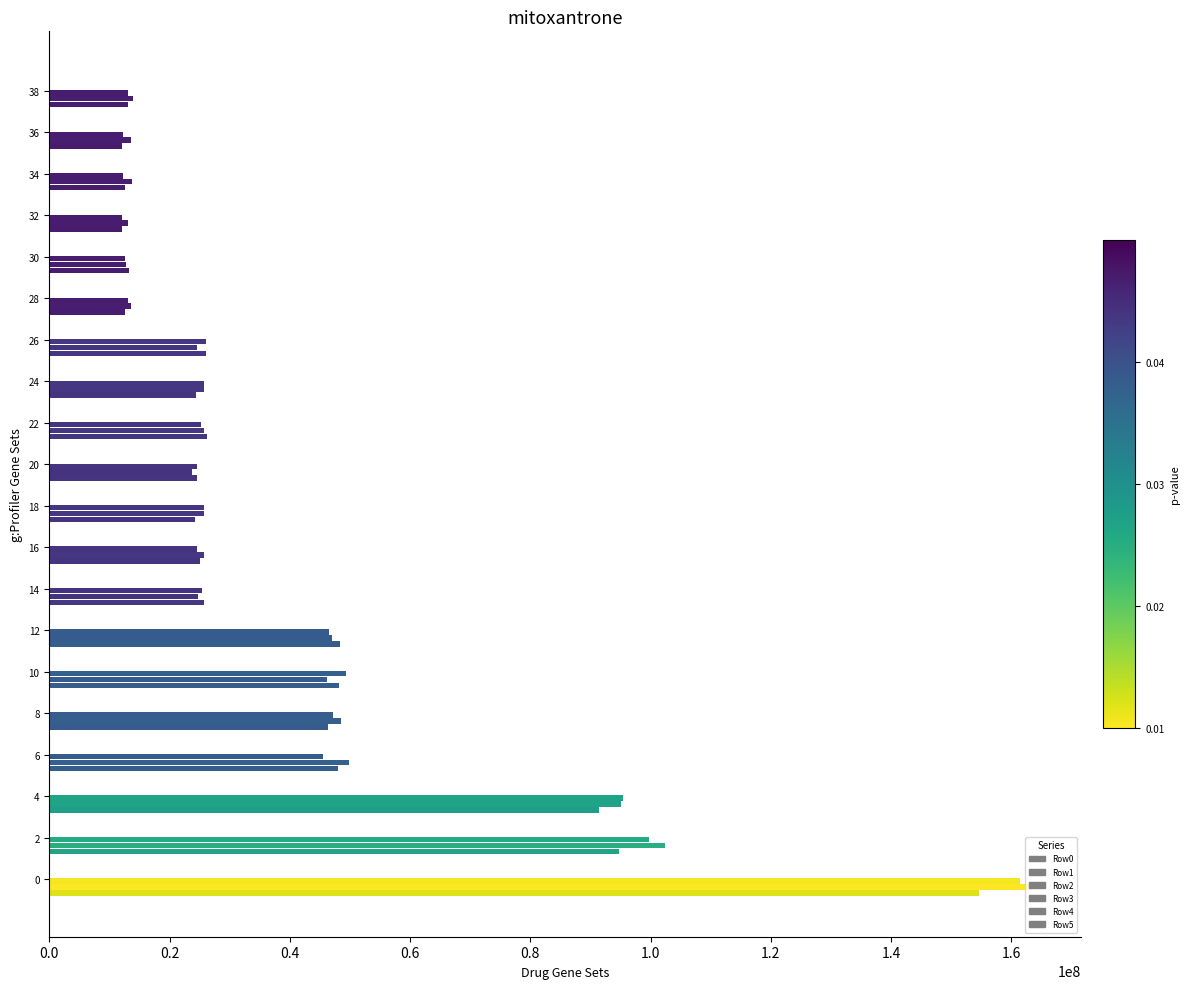

What is the highest value of the Row0 series?

154668225